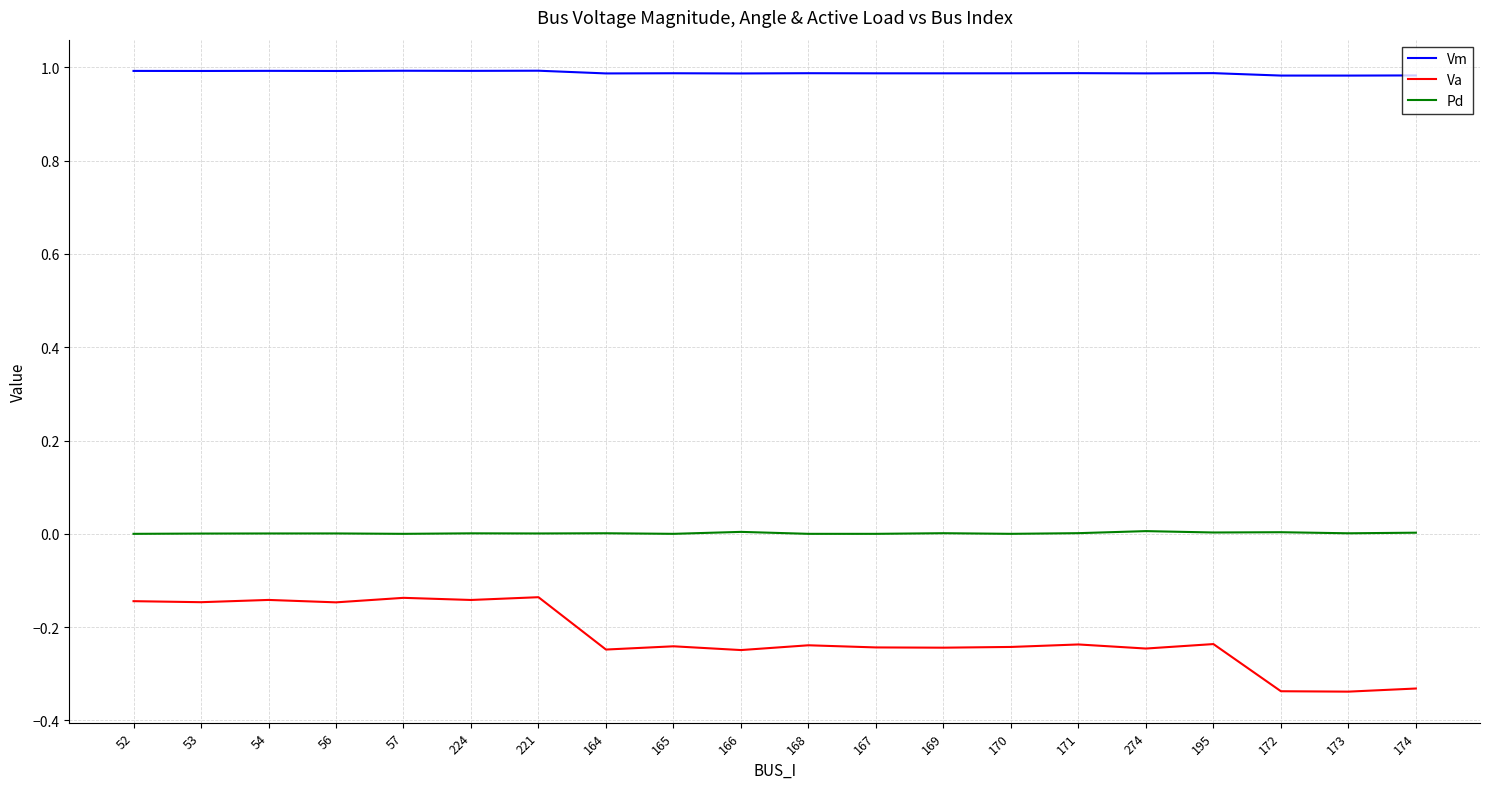

What position from the right is 170?

7